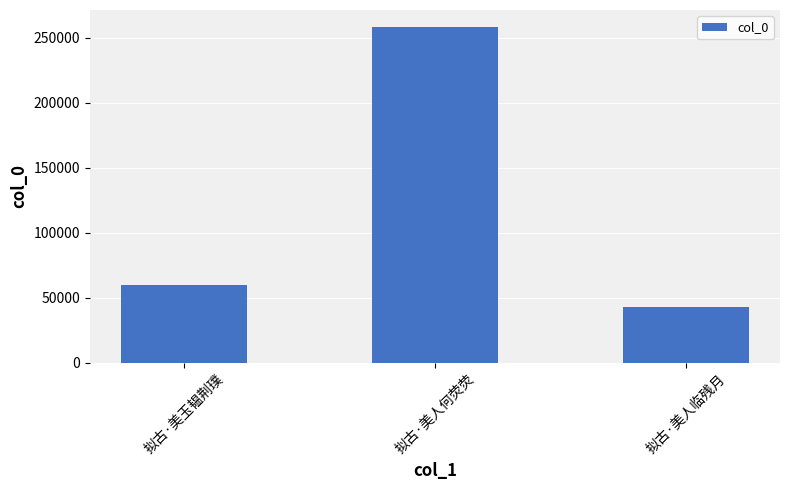

Rank the categories by value from highest to lowest.

拟古·美人何荧荧, 拟古·美玉韫荆璞, 拟古·美人临残月